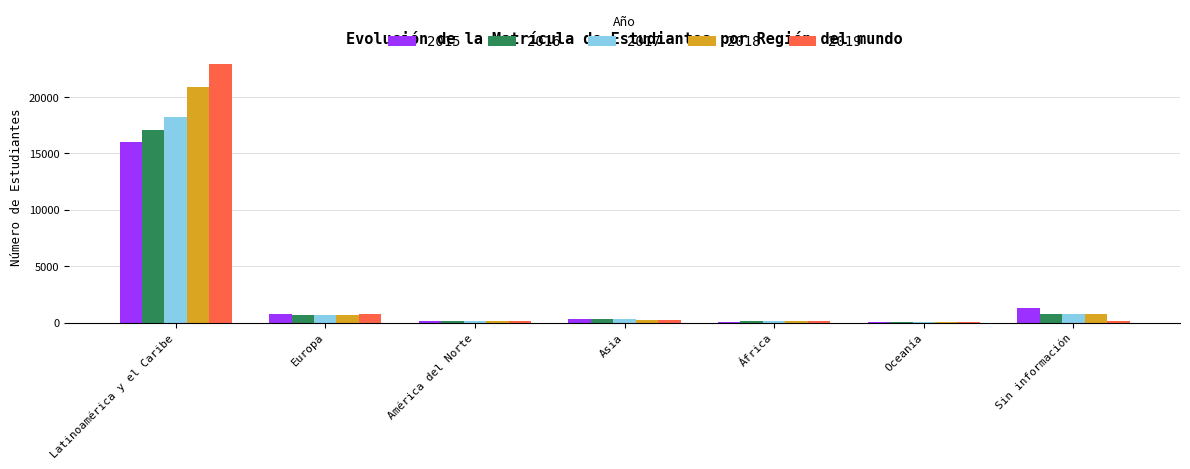

The 2015 series shows 7100 at Latinoamérica y el Caribe. True or false?

False